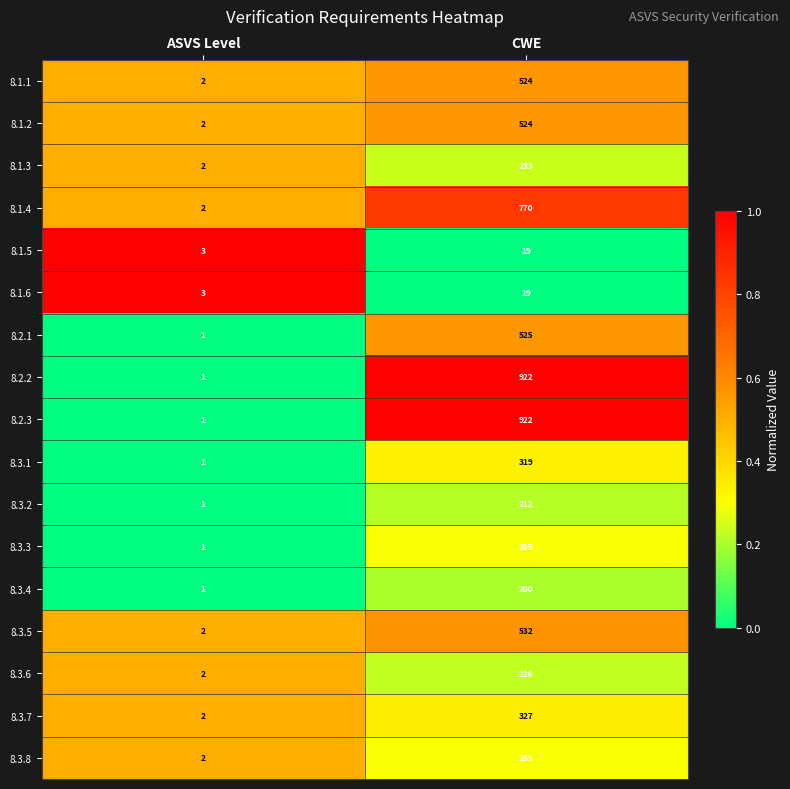

At which category is the sum across all series the highest?

CWE